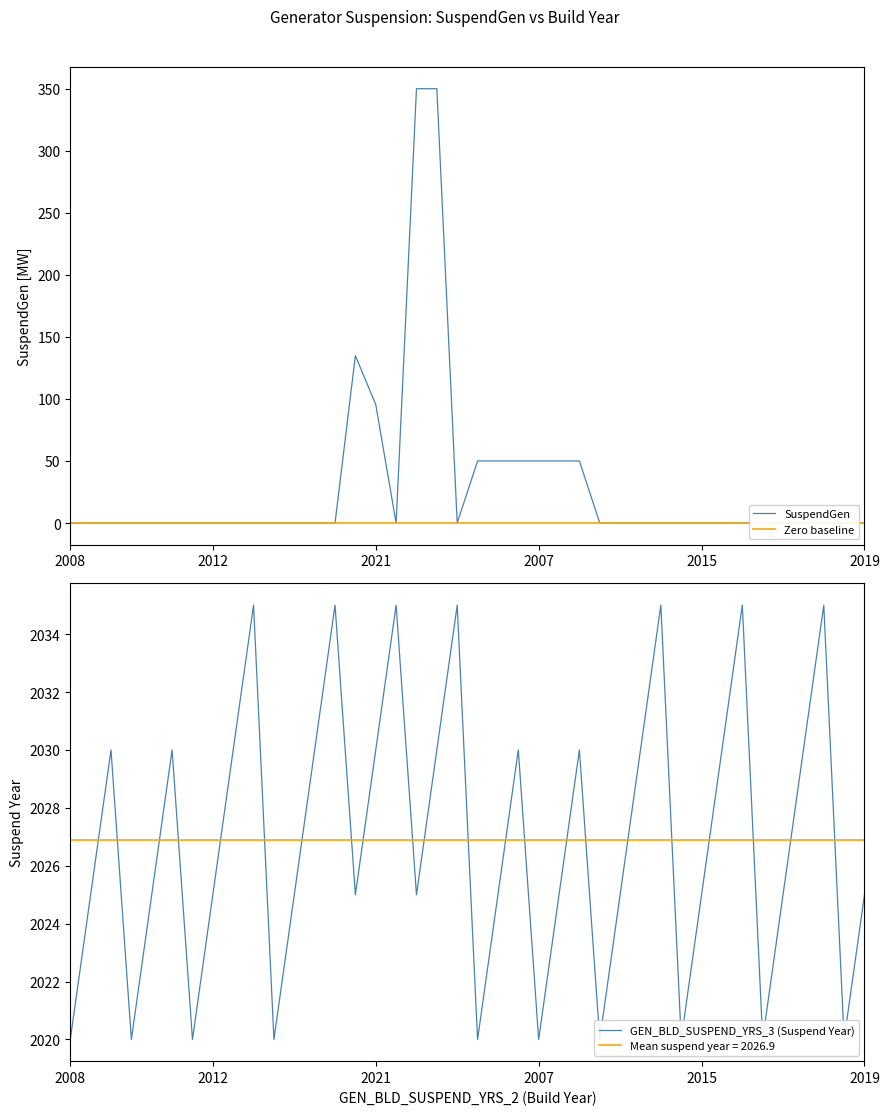

Reading left to right, list all the values displayed in this chart.

SuspendGen: 0.0	0.0	0.0	0.0	0.0	0.0	0.0	0.0	0.0	0.0	0.0	0.0	0.0	0.0	134.9	95.5	0.0	350.0	350.0	0.0	50.0	50.0	50.0	50.0	50.0	50.0	0.0	0.0	0.0	0.0	0.0	0.0	0.0	0.0	0.0	0.0	0.0	0.0	0.0	0.0
GEN_BLD_SUSPEND_YRS_3: 2020.0	2025.0	2030.0	2020.0	2025.0	2030.0	2020.0	2025.0	2030.0	2035.0	2020.0	2025.0	2030.0	2035.0	2025.0	2030.0	2035.0	2025.0	2030.0	2035.0	2020.0	2025.0	2030.0	2020.0	2025.0	2030.0	2020.0	2025.0	2030.0	2035.0	2020.0	2025.0	2030.0	2035.0	2020.0	2025.0	2030.0	2035.0	2020.0	2025.0